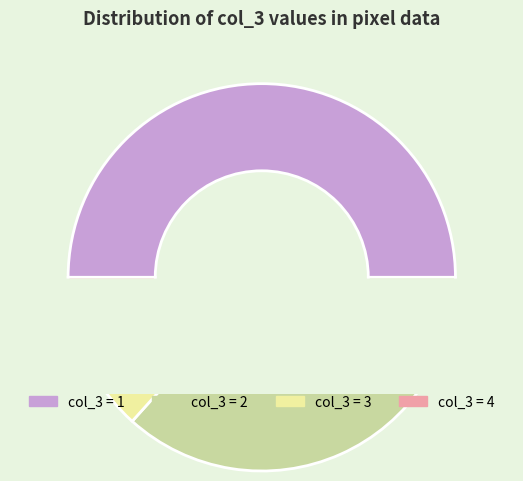

Is it true that 2 is 14% of the pie?

False